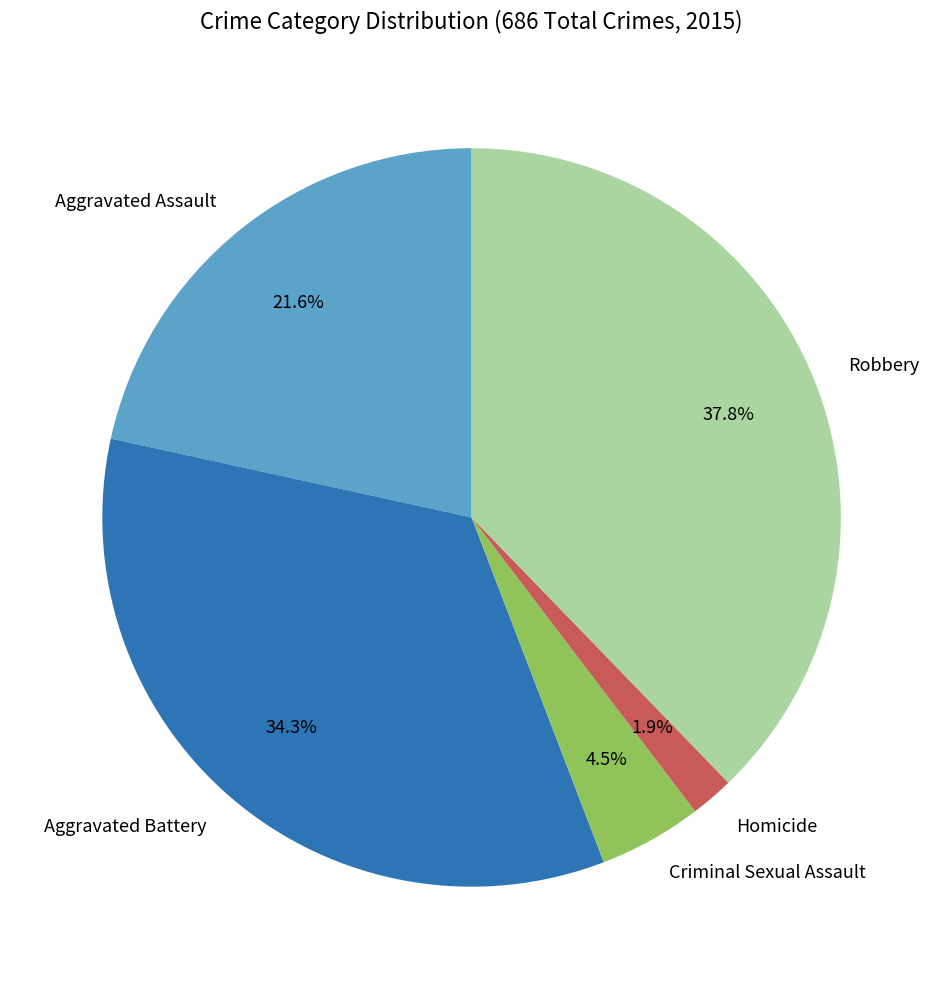

How many slices are in this pie chart?

5